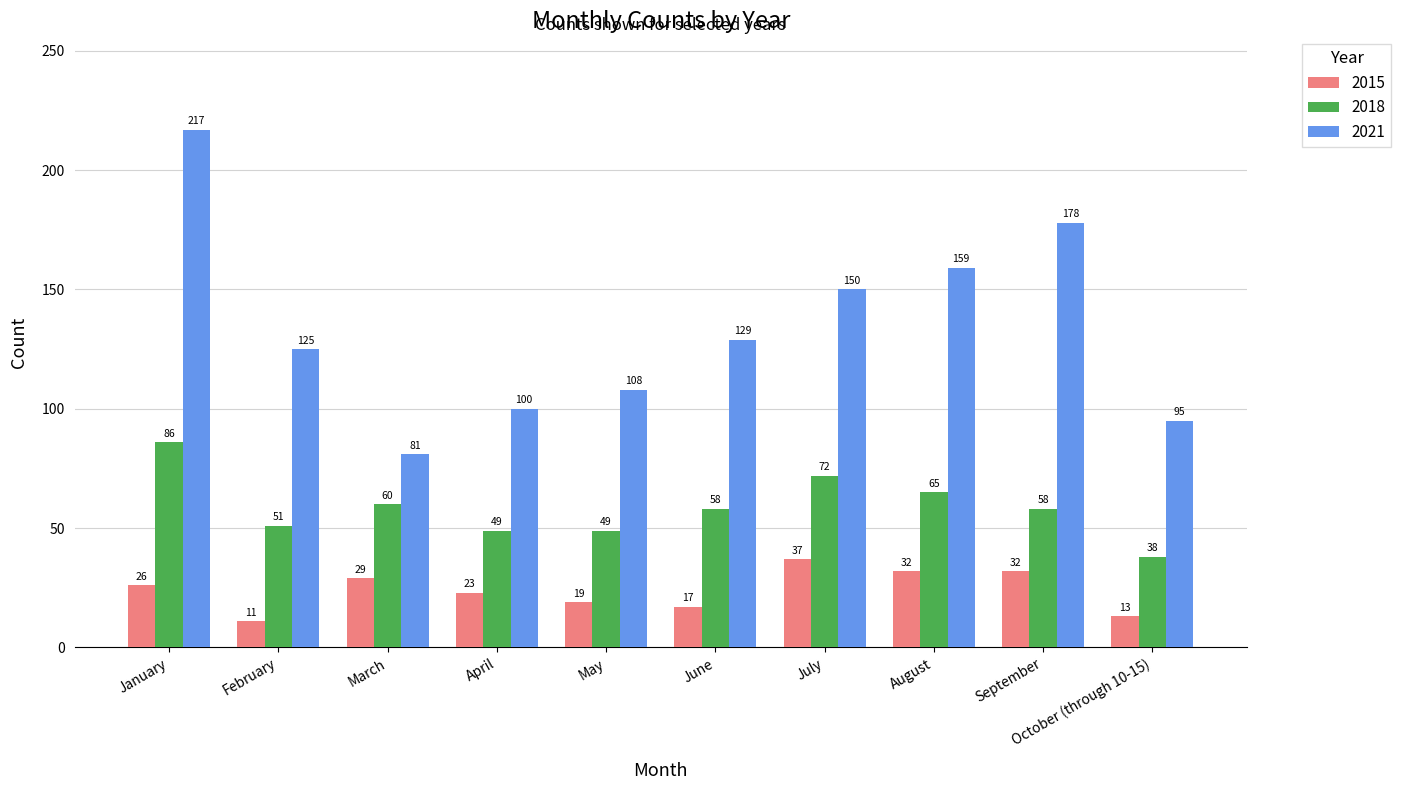

List the series in order of their overall mean, lowest first.

2015, 2018, 2021